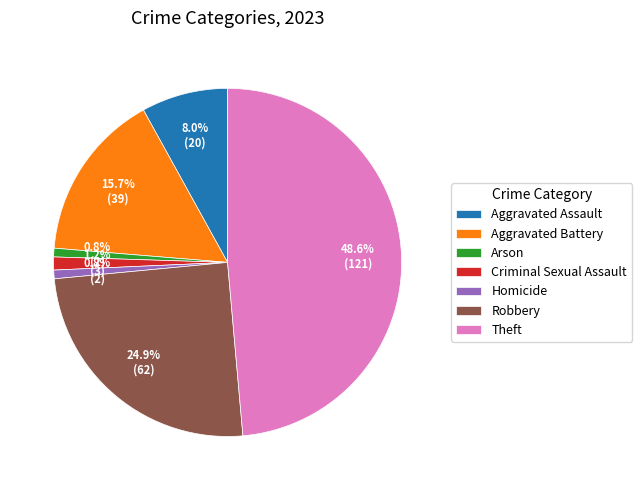

Combined, do Homicide and Criminal Sexual Assault account for over 50%?

No